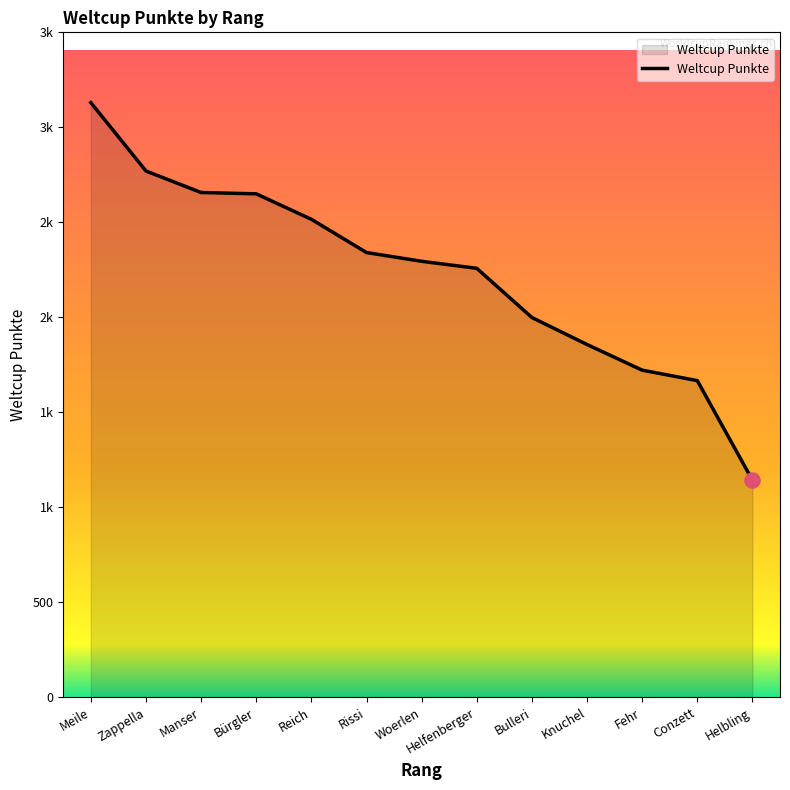

What is the ratio of the value at Manser to the value at Helbling?

2.3